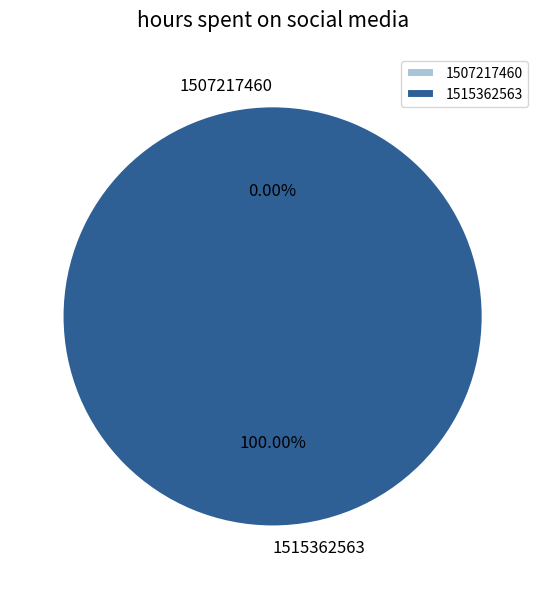

How many segments does this pie chart have?

2